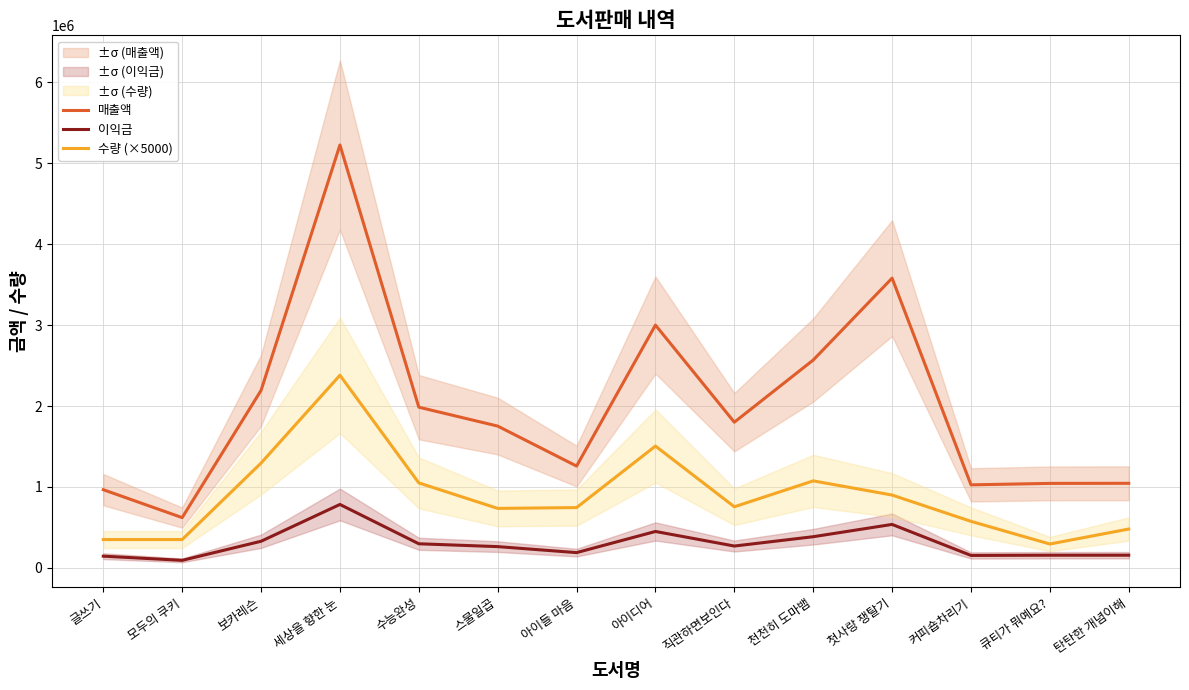

How many lines are shown in the chart?

3